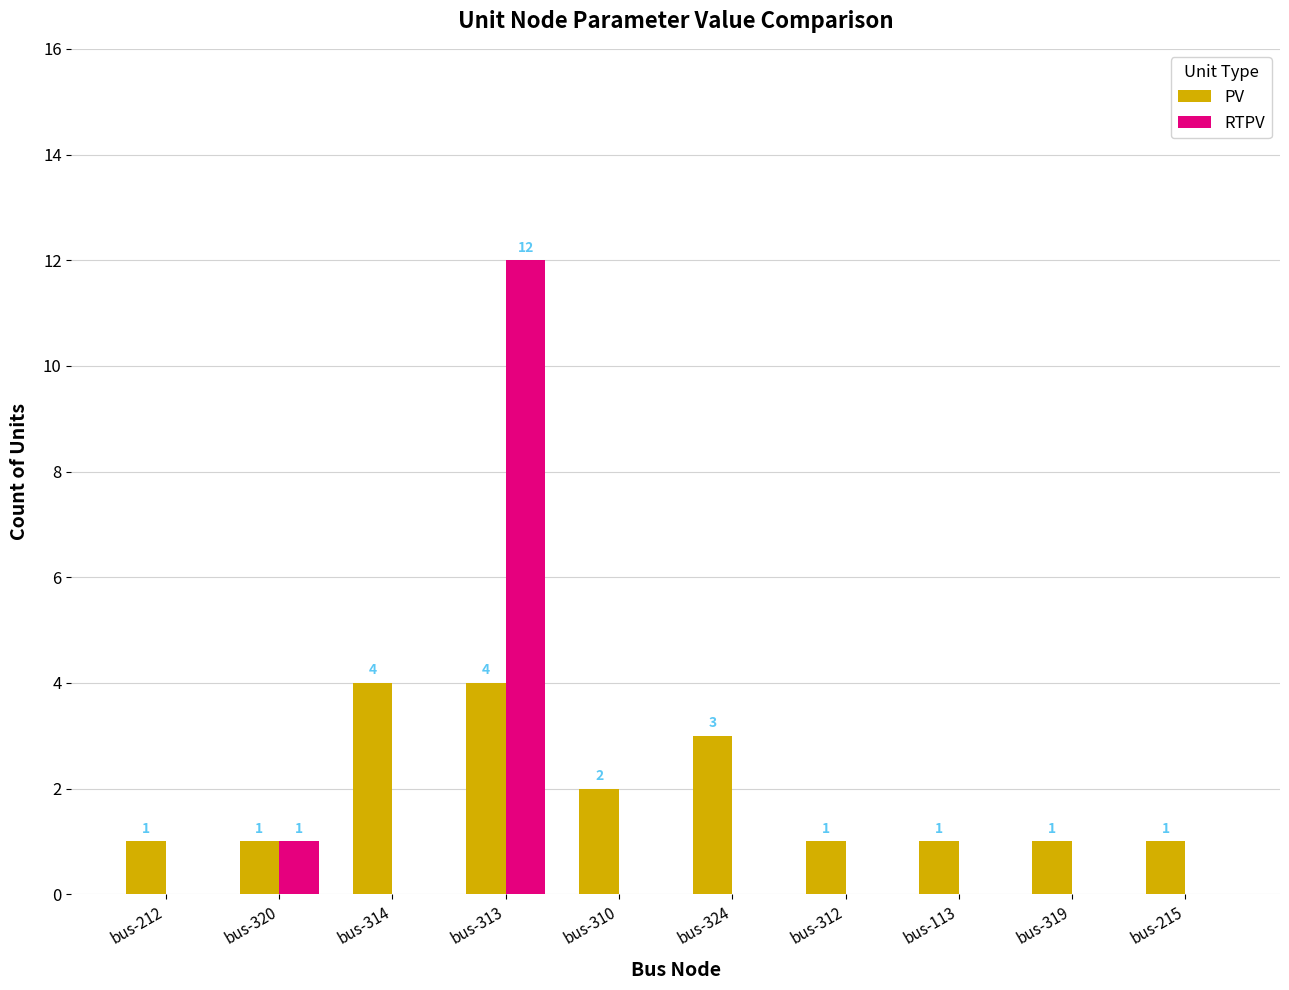

Is it true that RTPV equals 8 at bus-312?

False